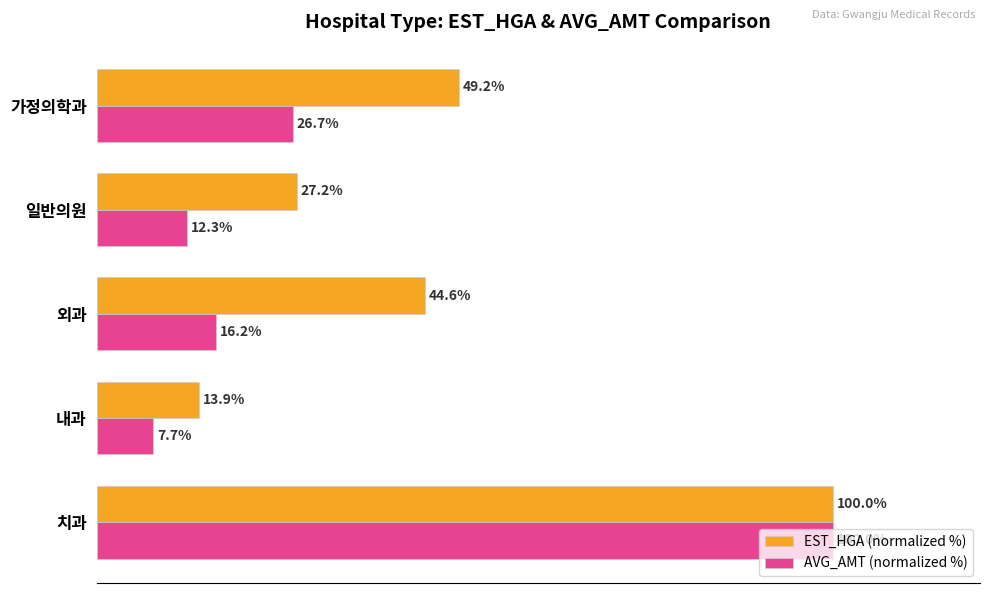

List the series in order of their overall mean, lowest first.

AVG_AMT (normalized %), EST_HGA (normalized %)